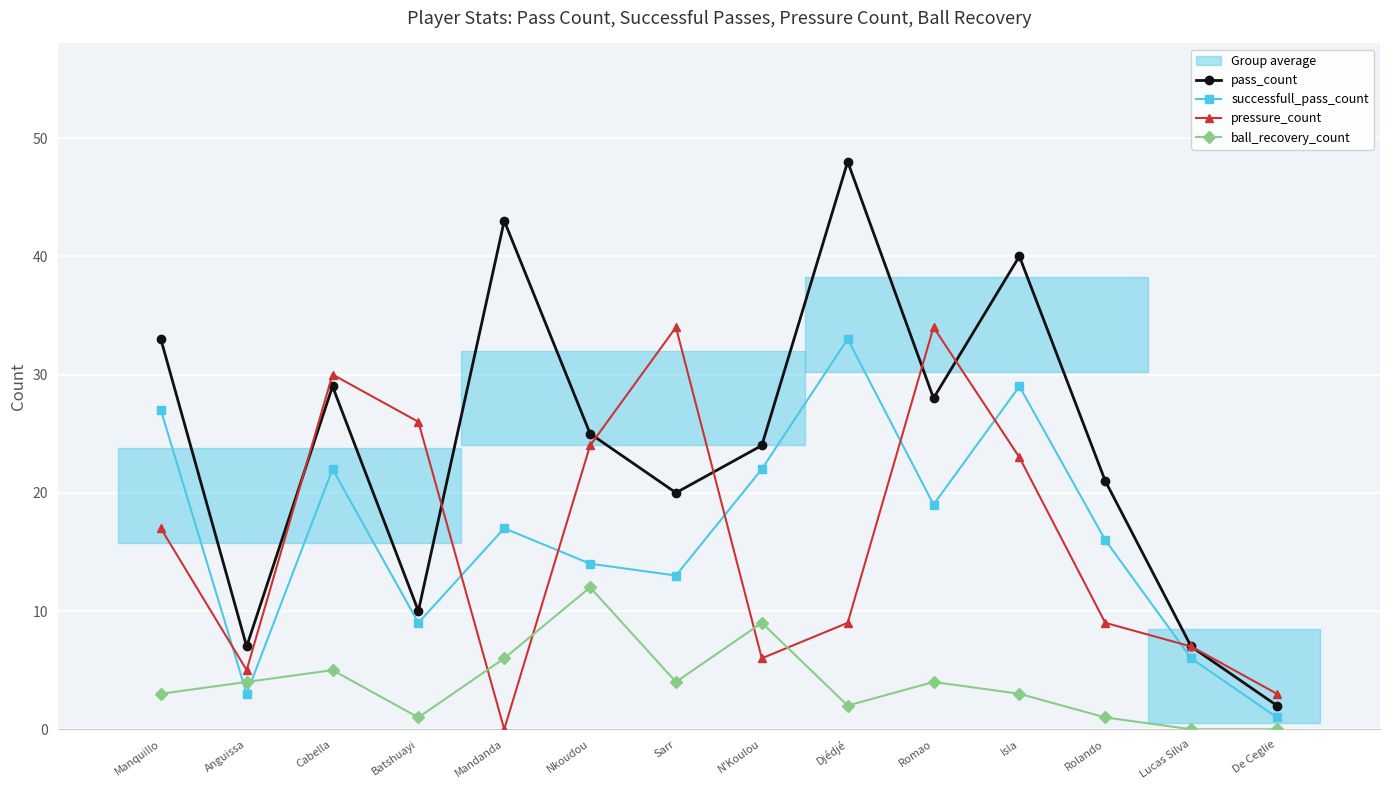

How many interior local peaks does the successfull_pass_count series have?

4